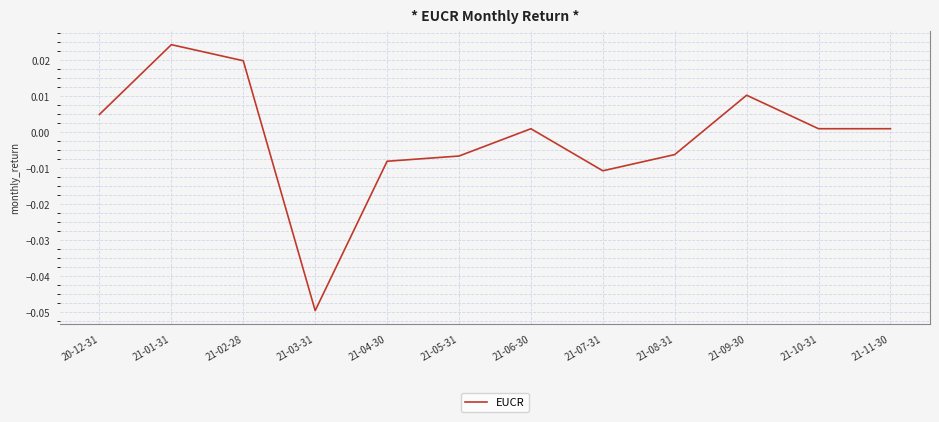

Count the number of data series in this chart.

1